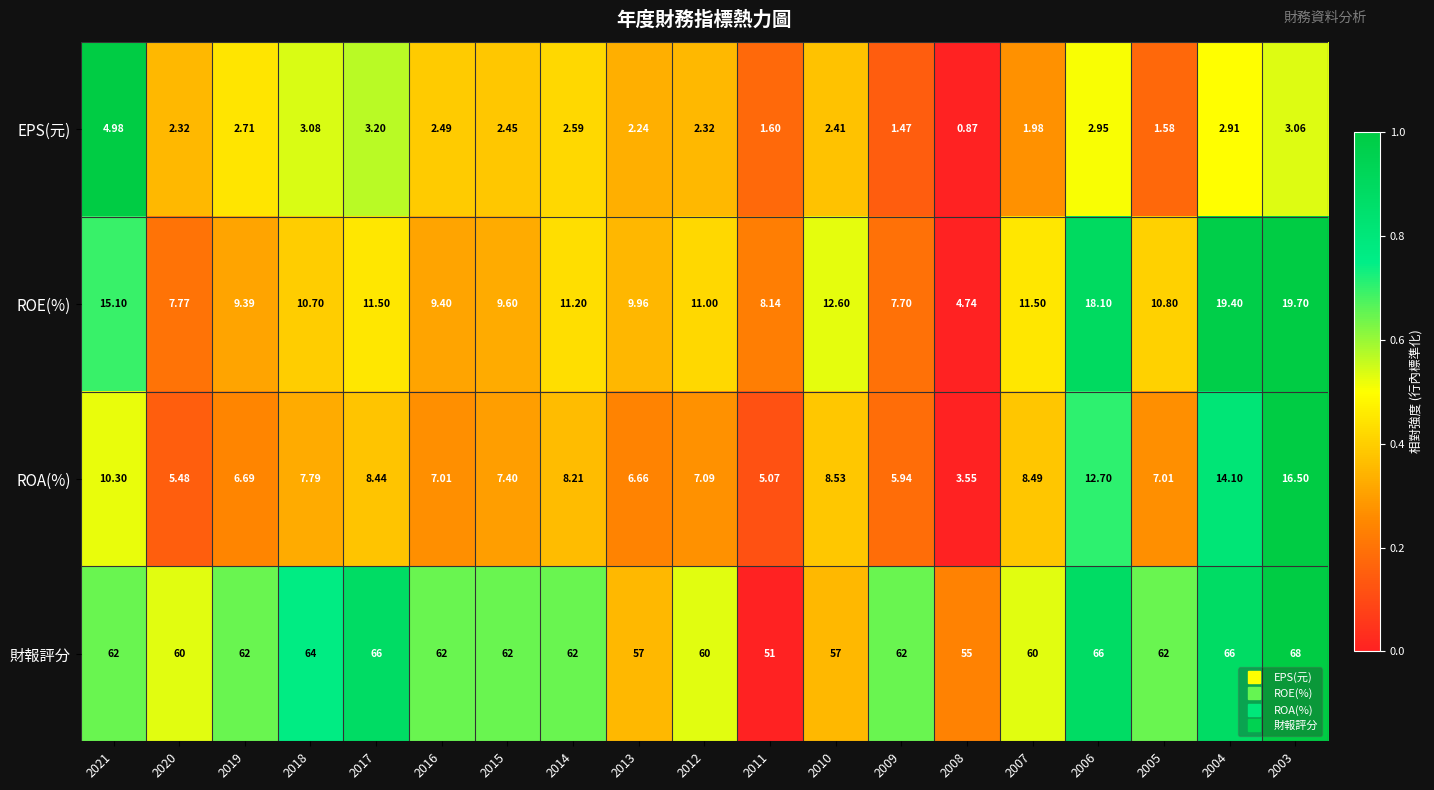

Rank the series at 2003 from lowest to highest value.

EPS(元), ROA(%), ROE(%), 財報評分